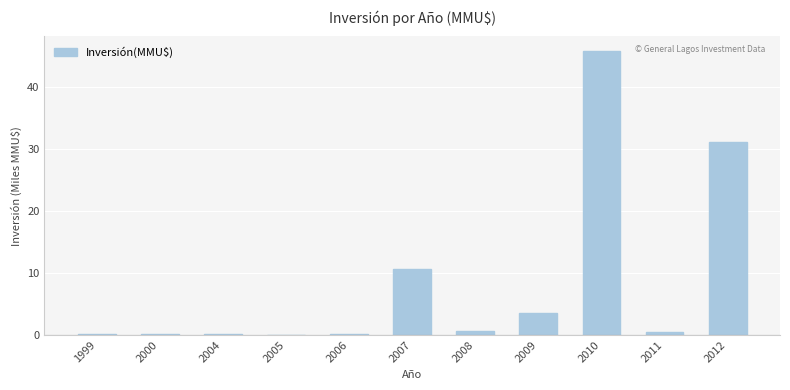

What is the maximum value shown in the chart?

45.9